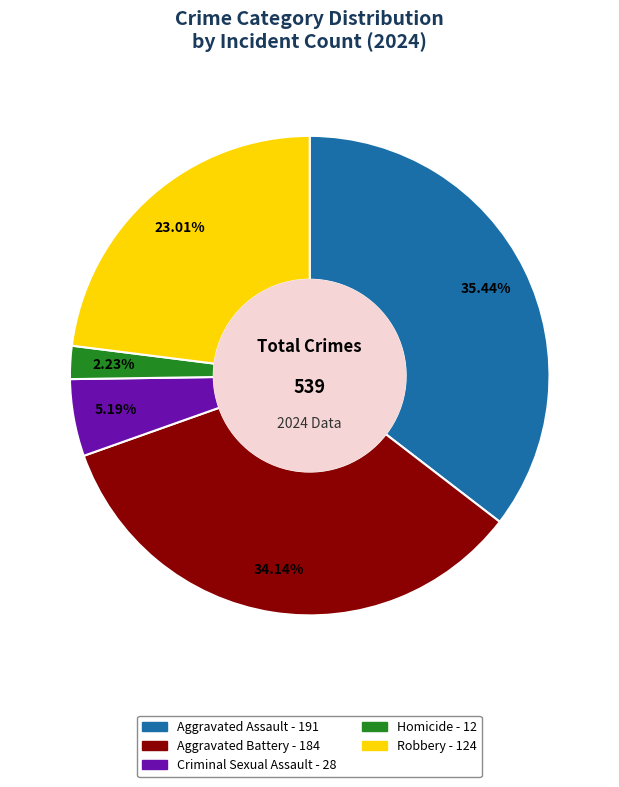

Approximately how many times larger is the value at Aggravated Battery compared to Aggravated Assault?

1.0